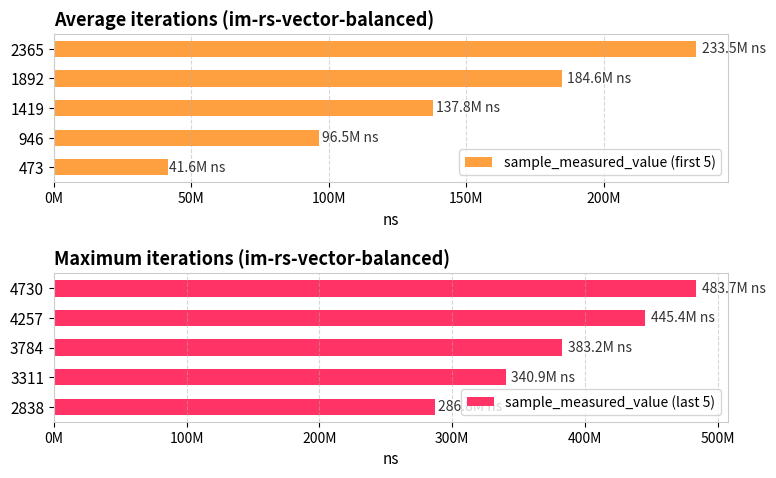

Reading right to left, list all the values displayed in this chart.

sample_measured_value (first 5): 233456219	184634606	137765413	96464411	41635356
sample_measured_value (last 5): 483659397	445354193	383188514	340927076	286844187